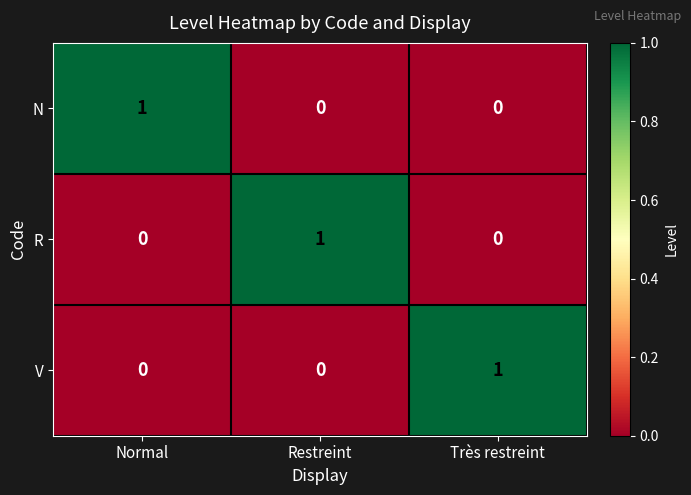

How many N values are between 0 and 1?

3